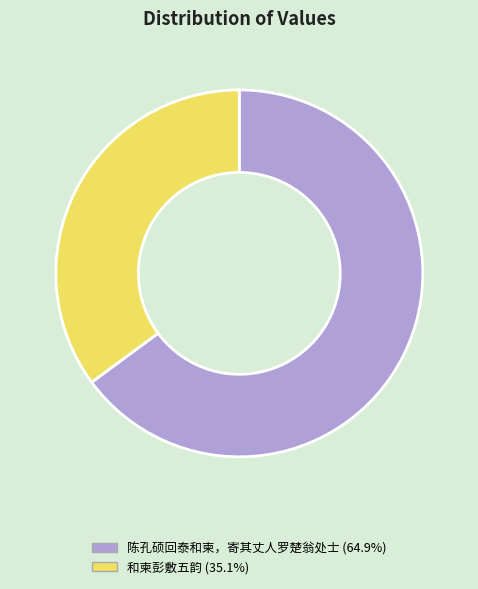

Approximately how many times larger is the value at 和柬彭敷五韵 (35.1%) compared to 陈孔硕回泰和柬，寄其丈人罗楚翁处士 (64.9%)?

0.5